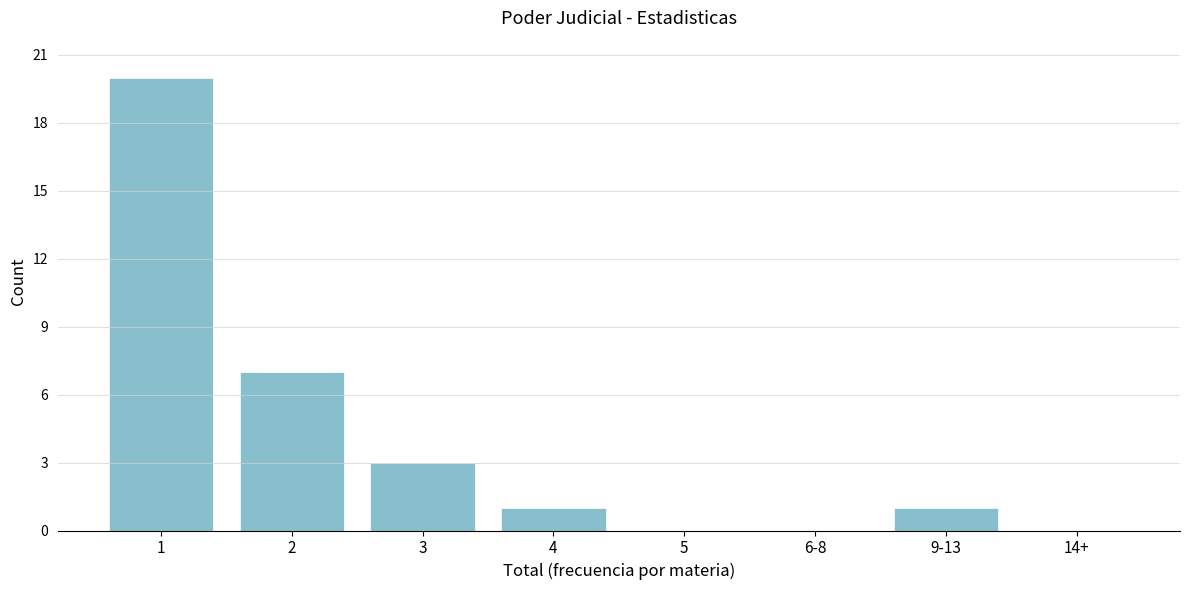

Reading left to right, what are all the values shown in this chart?

1=20	2=7	3=3	4=1	5=0	6-8=0	9-13=1	14+=0